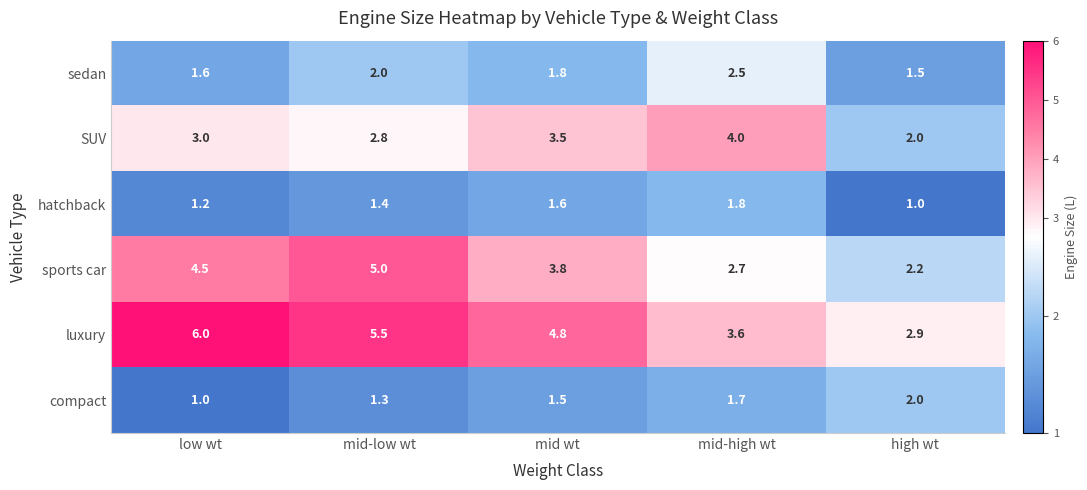

Where is SUV nearest to the value 3?

low wt